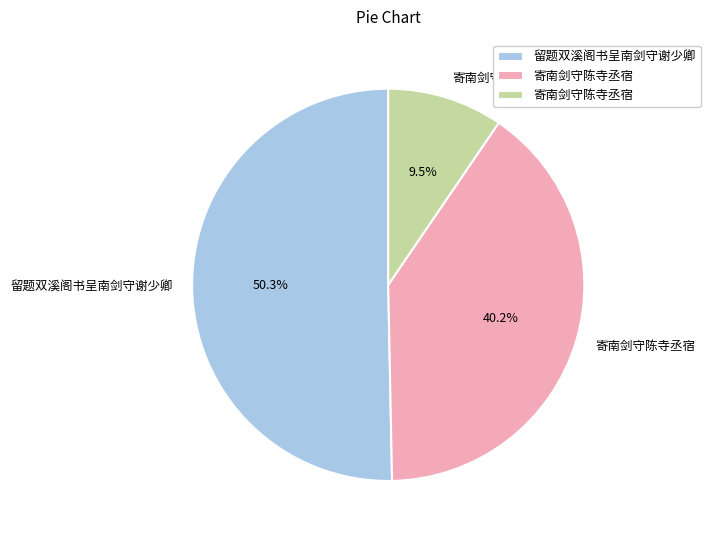

Is there a majority slice in this chart?

Yes